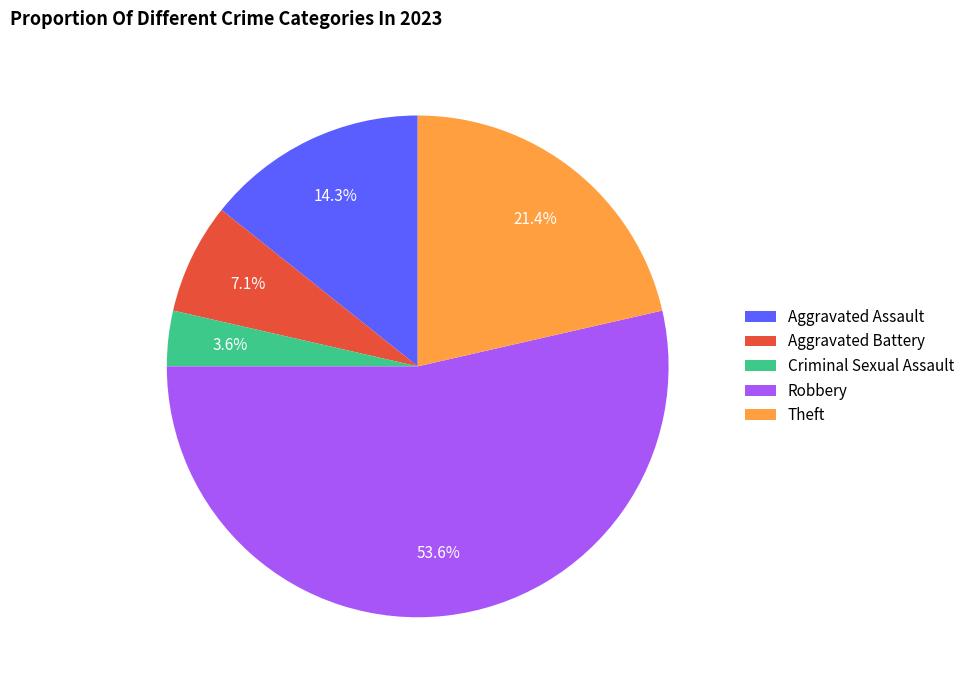

How many segments does this pie chart have?

5